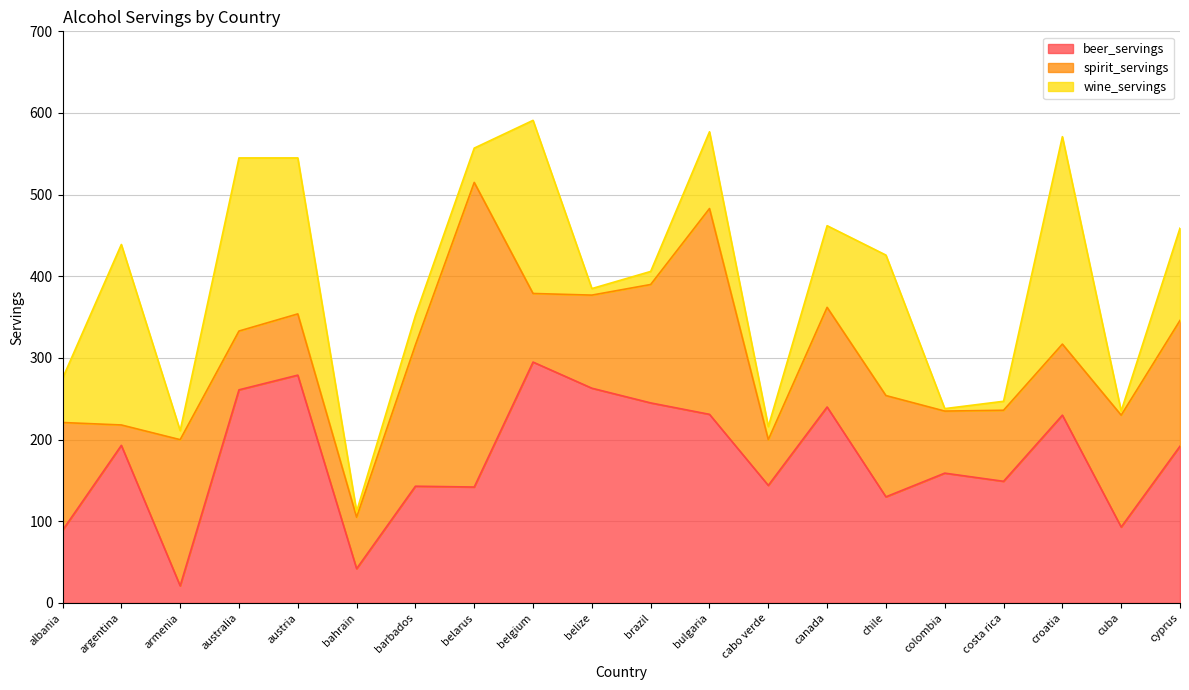

What are all the series names shown in the legend?

beer_servings, spirit_servings, wine_servings